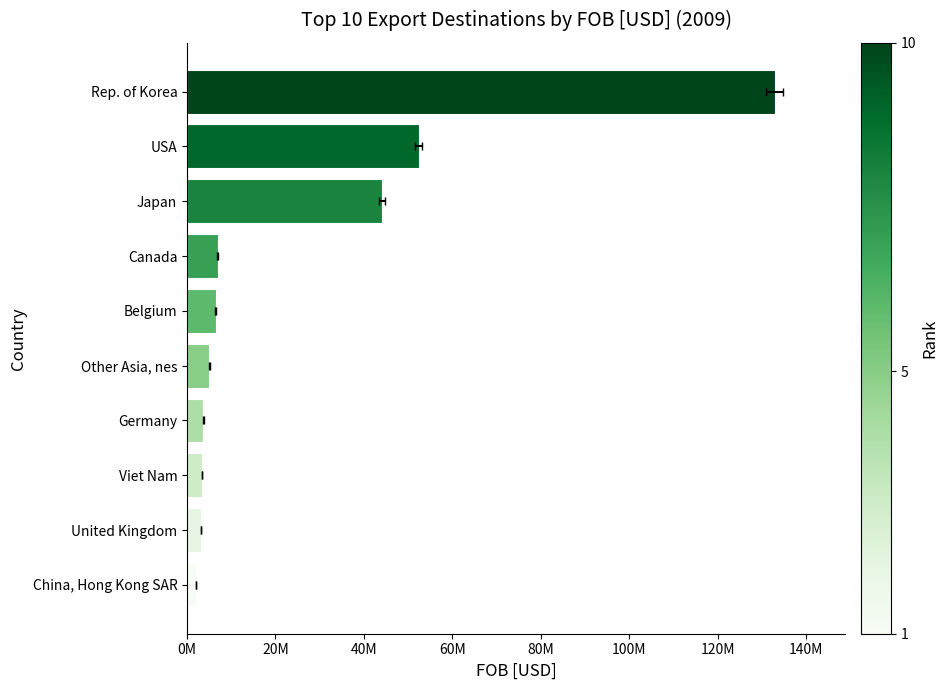

What is the greatest value displayed?

132894585